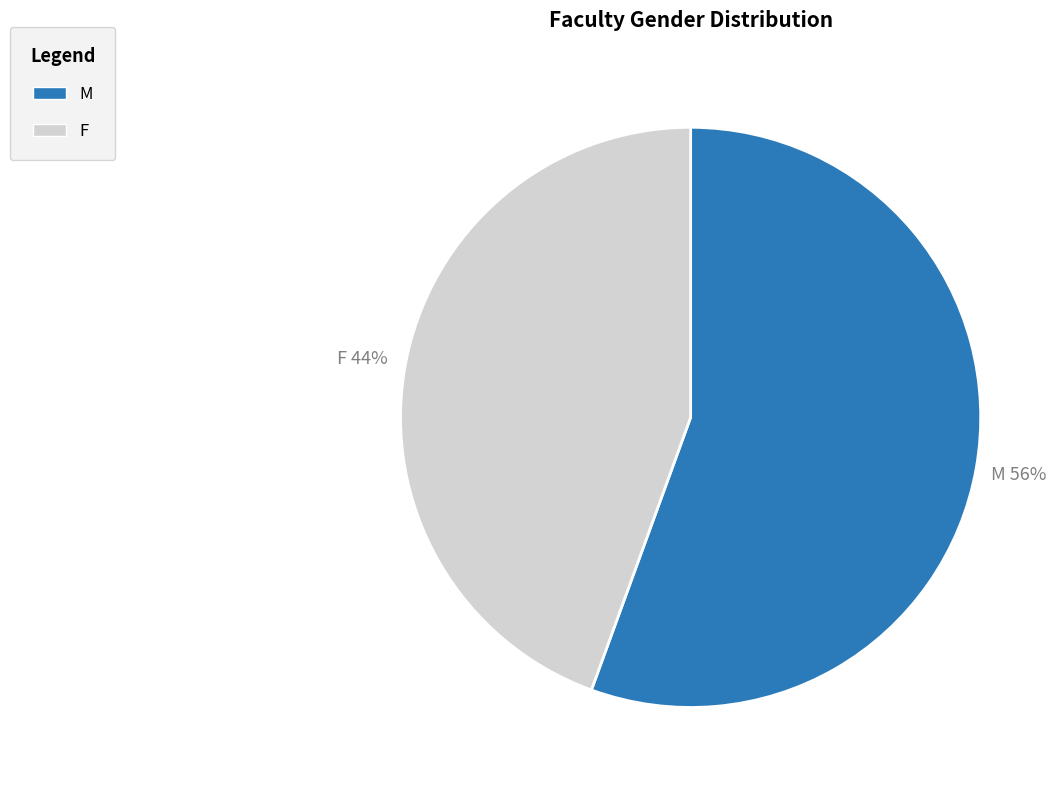

What is the ratio of the value at F to the value at M?

0.8